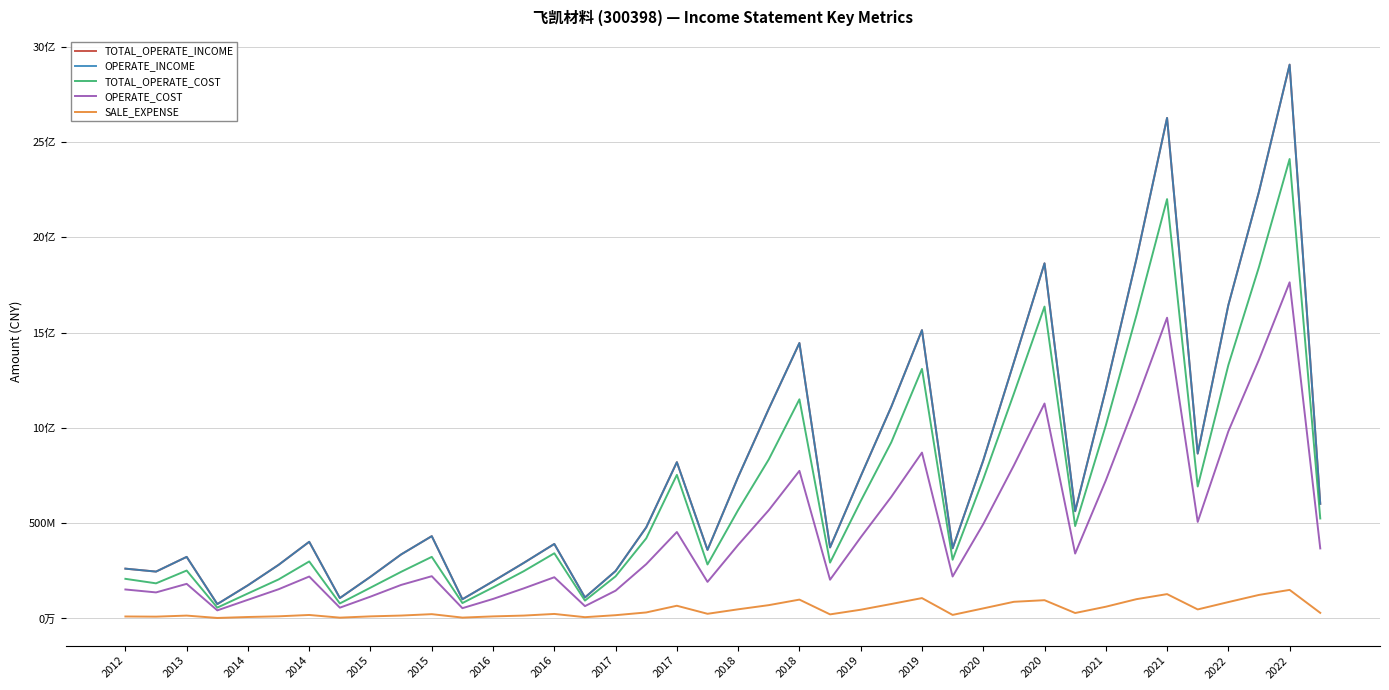

Is this an area chart (filled region under the line)?

No